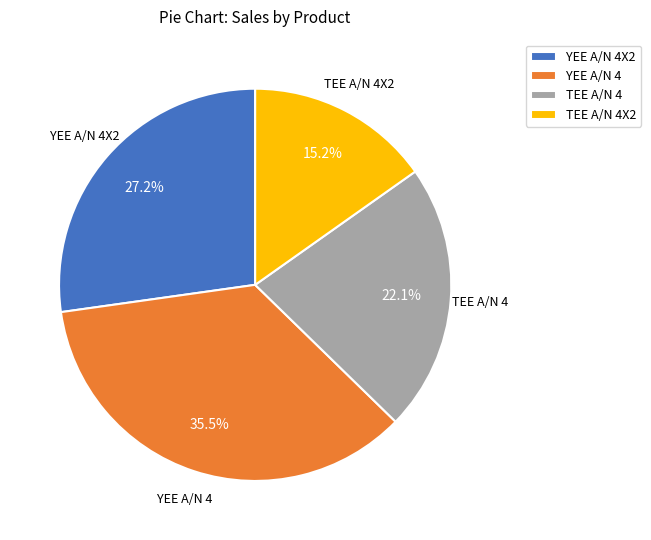

Which slice is the smallest?

TEE A/N 4X2